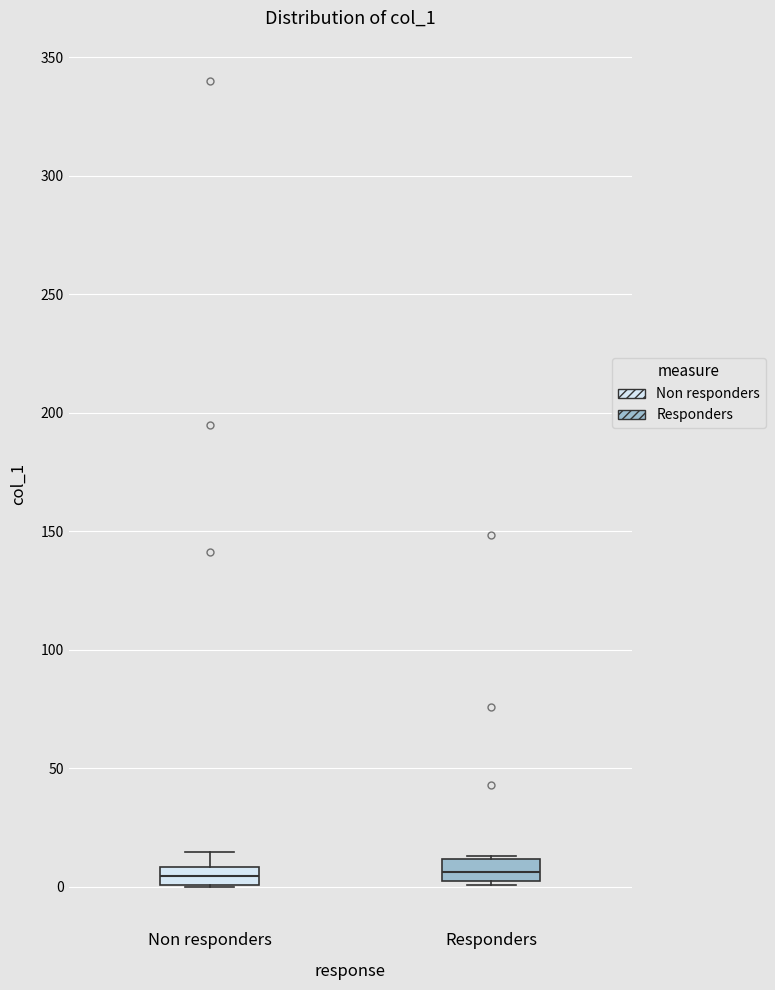

Where does the upper whisker of the box for Non responders end on the y-axis? The values are not printed on the chart, so give them approximately, as read against the axis.

15